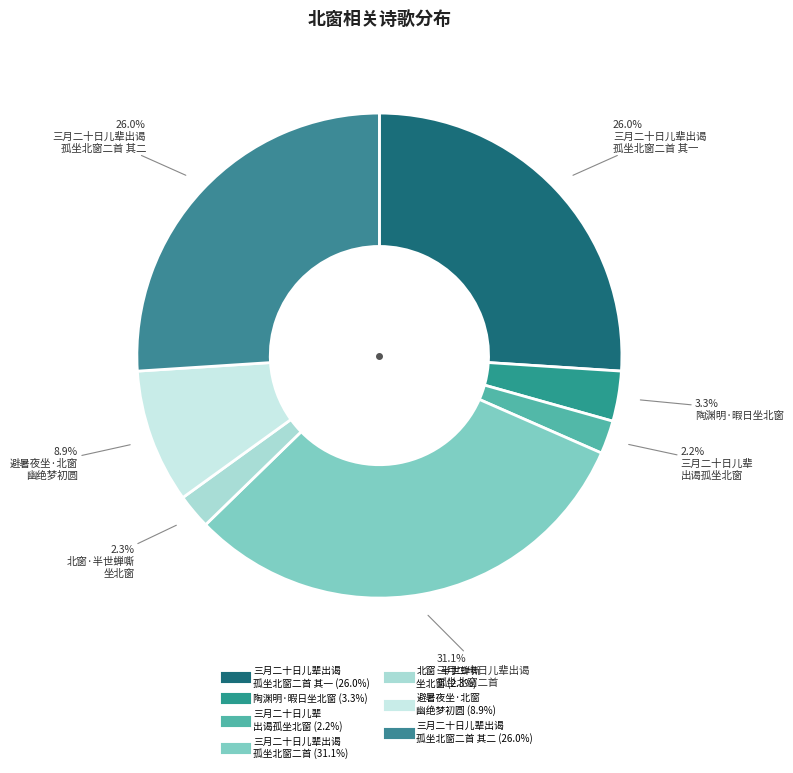

Which slice is the largest?

三月二十日儿辈出谒孤坐北窗二首